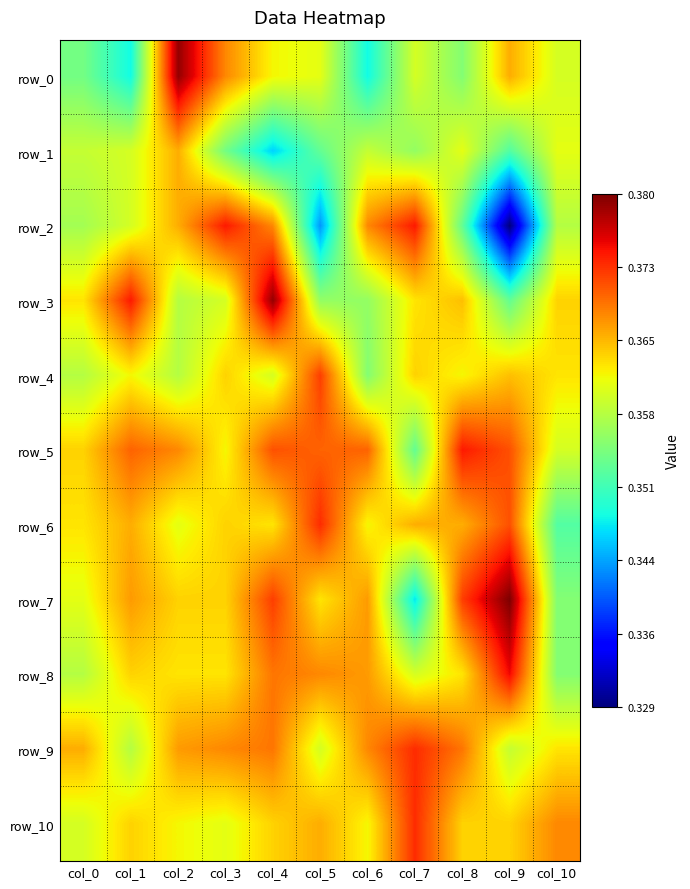

Between col_0 and col_1, which series saw the biggest shift?

row_3